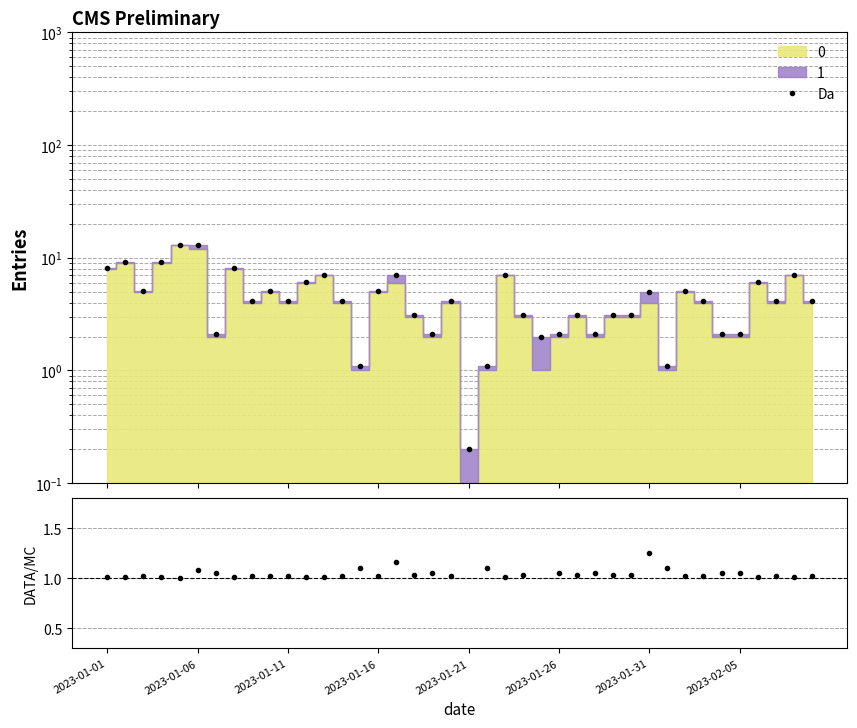

What value does the Da series have at 2023-01-11?

4.1